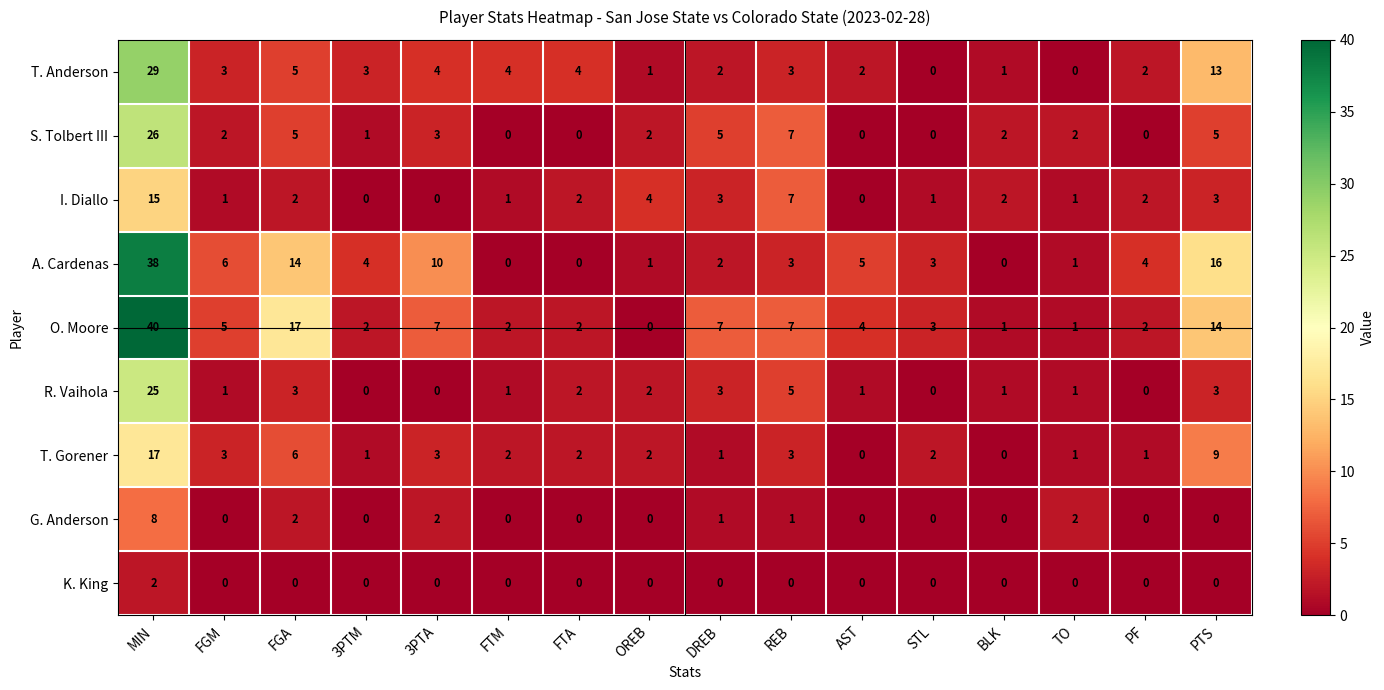

Which category has the highest value across all series?

MIN